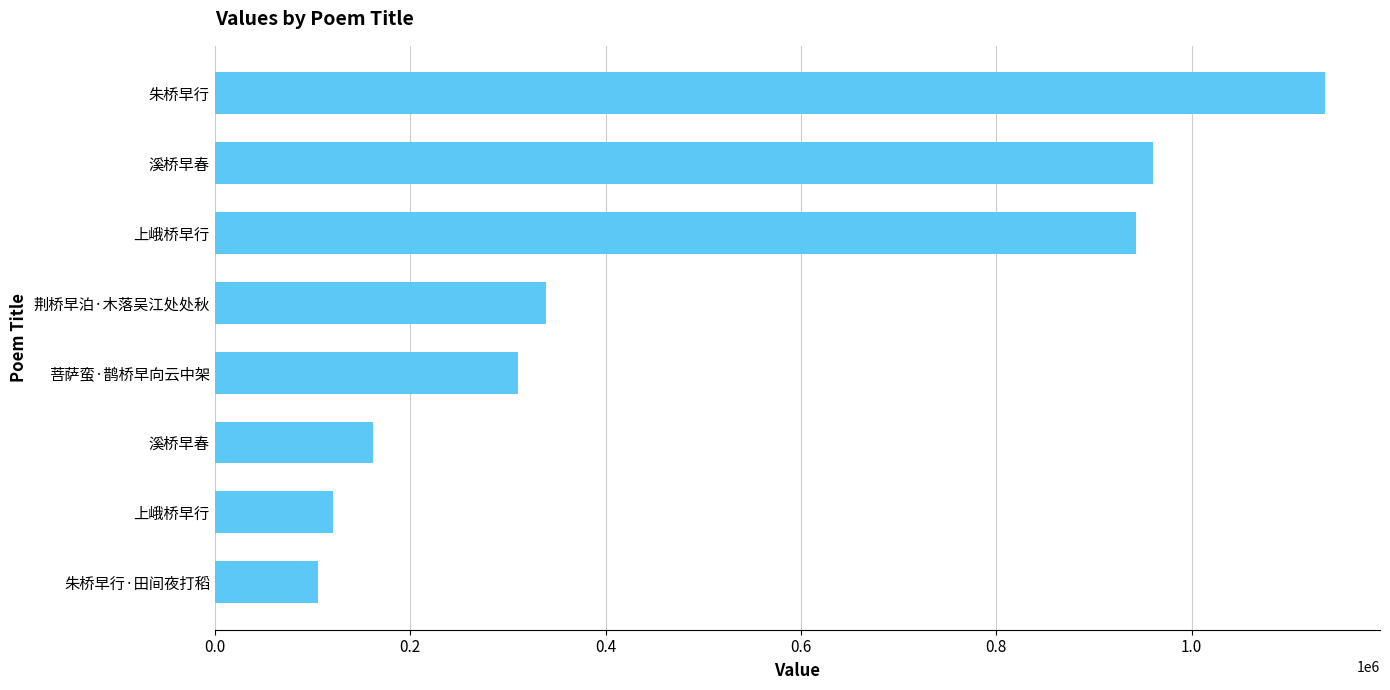

How many series are shown in this chart?

1